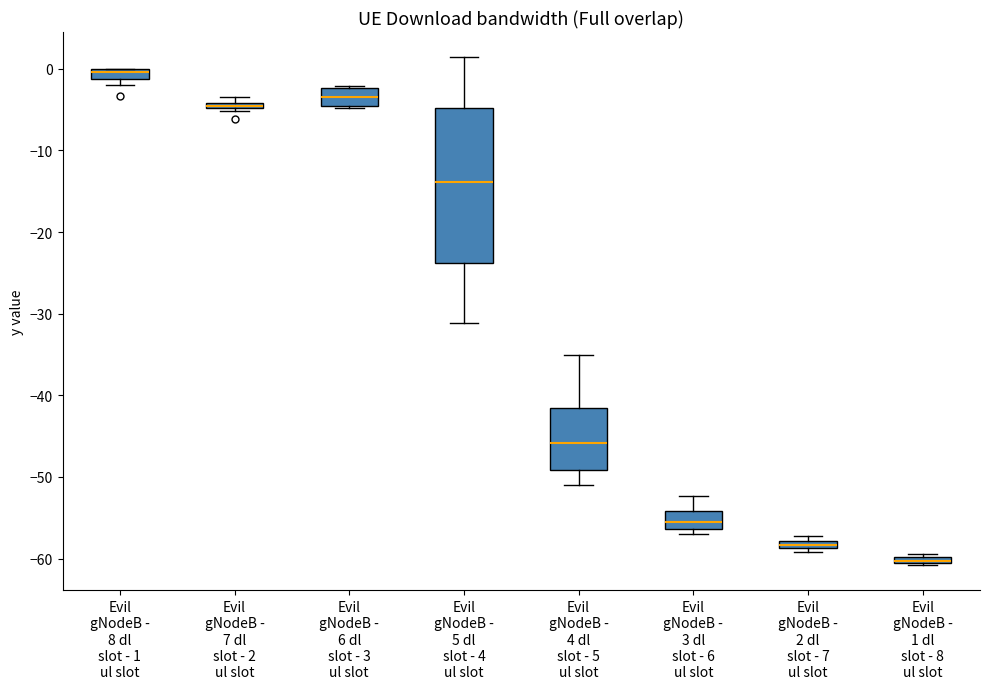

Comparing the boxes themselves (not the whiskers), which one is the tallest?

Evil gNodeB - 5 dl slot - 4 ul slot